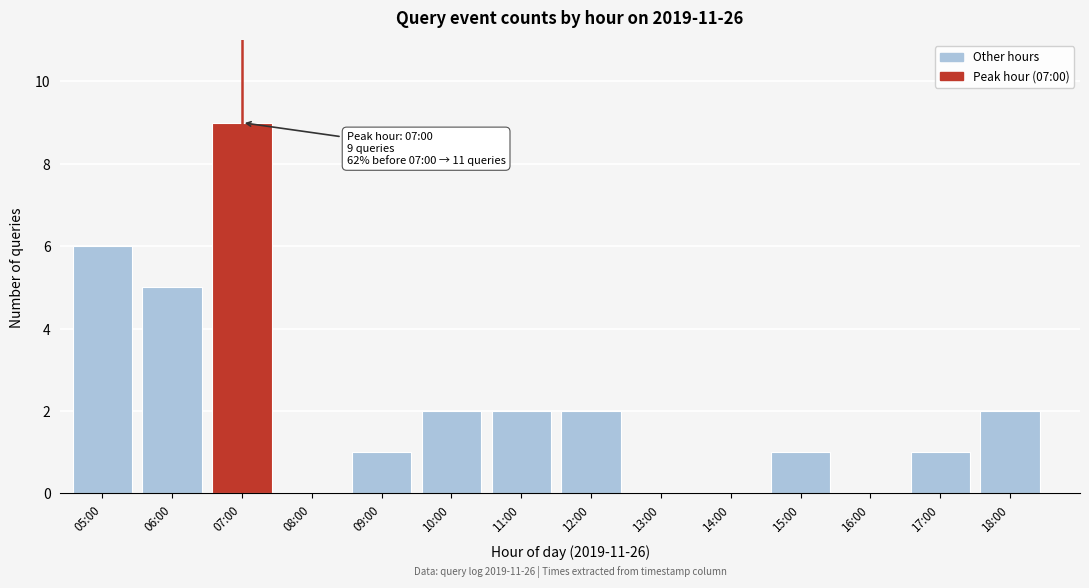

Reading left to right, extract all data points from this chart.

05:00=6	06:00=5	07:00=9	08:00=0	09:00=1	10:00=2	11:00=2	12:00=2	13:00=0	14:00=0	15:00=1	16:00=0	17:00=1	18:00=2